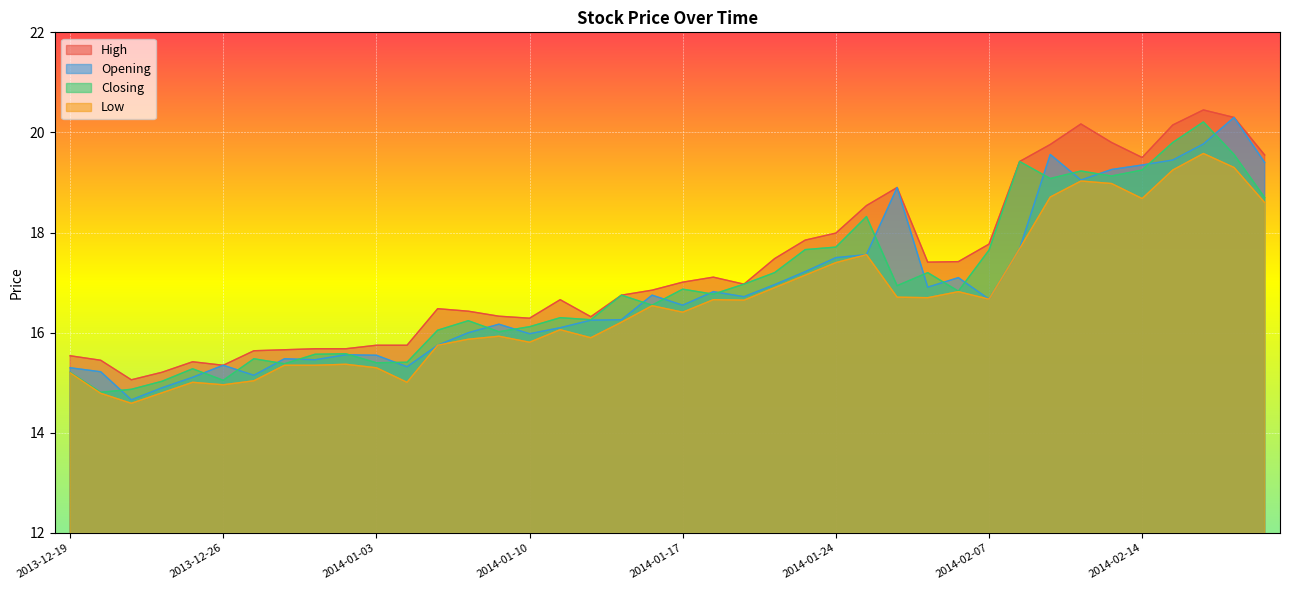

Between 2014-01-14 and 2014-02-07, which is larger?

2014-02-07